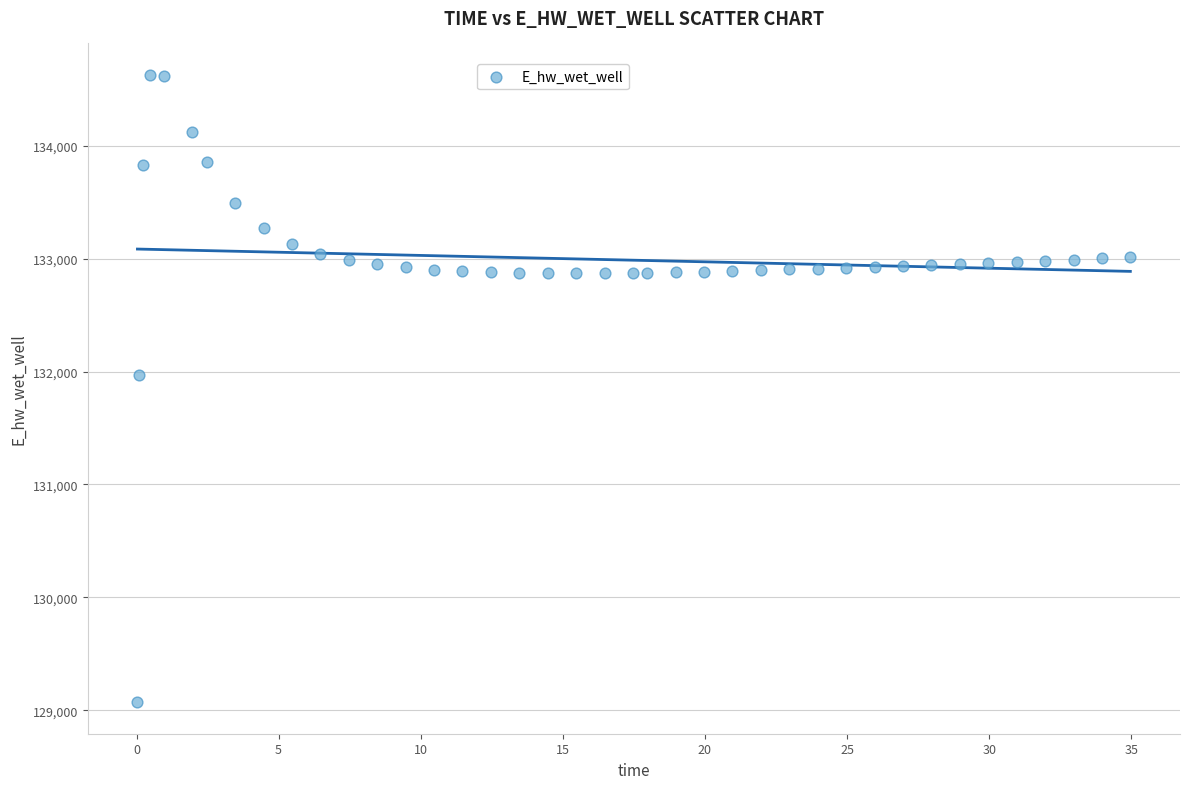

What is the range of Y values (max minus min)?

5557.7